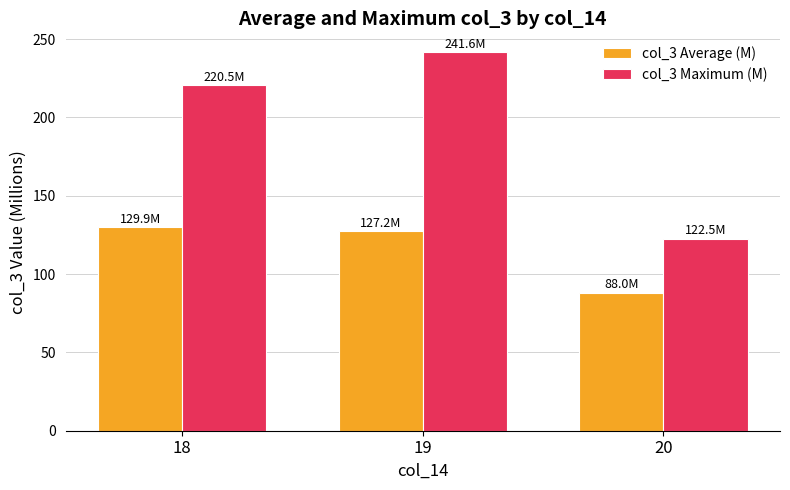

The value of col_3 Maximum (M) at 18 is 353.0. True or false?

False